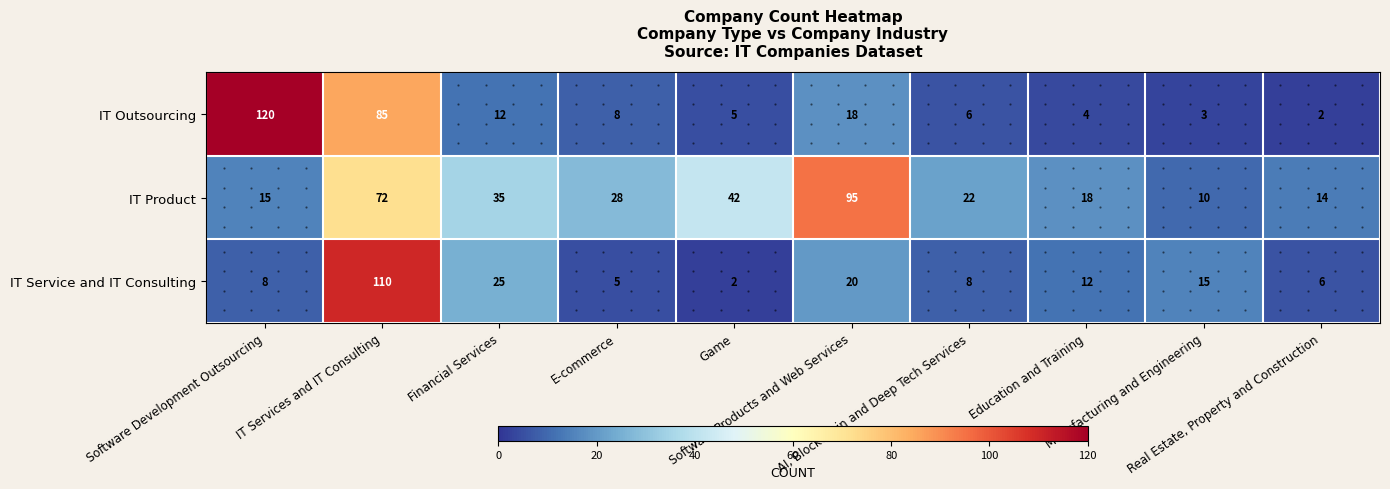

What is the highest value of the IT Service and IT Consulting series?

110